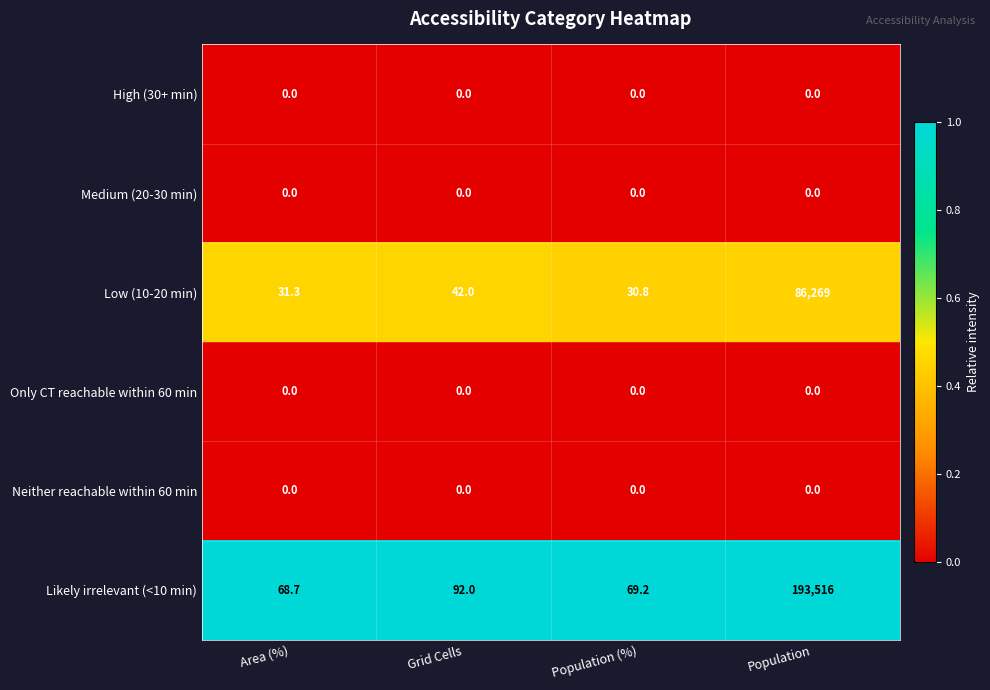

Which series changed the most between Grid Cells and Population (%)?

Likely irrelevant (<10 min)